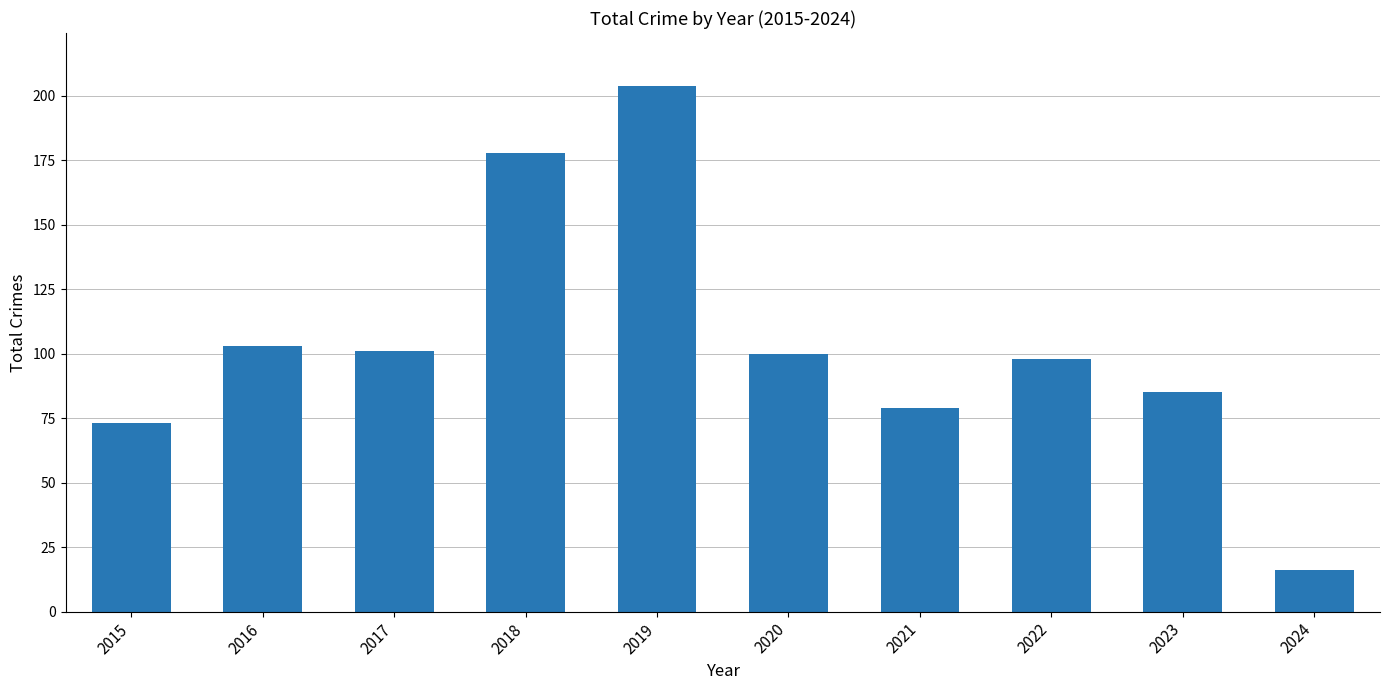

What is the difference between the maximum and minimum values?

188